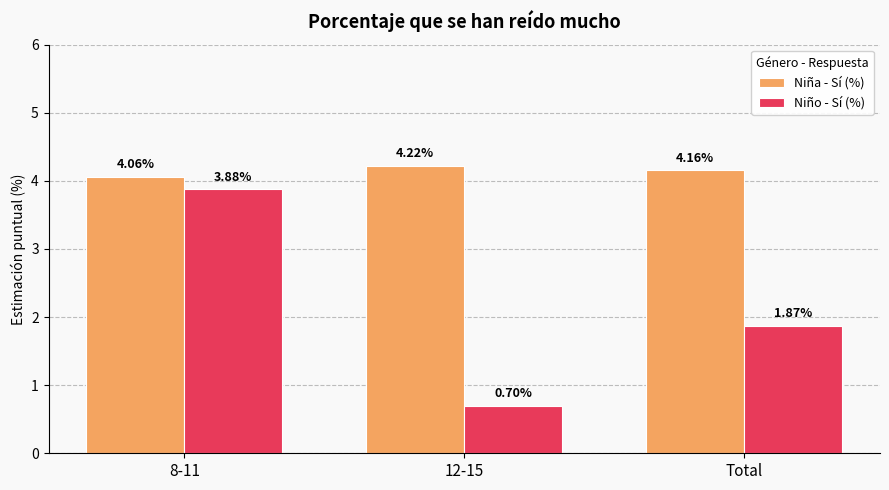

Which series has the largest total across all categories?

Niña - Sí (%)